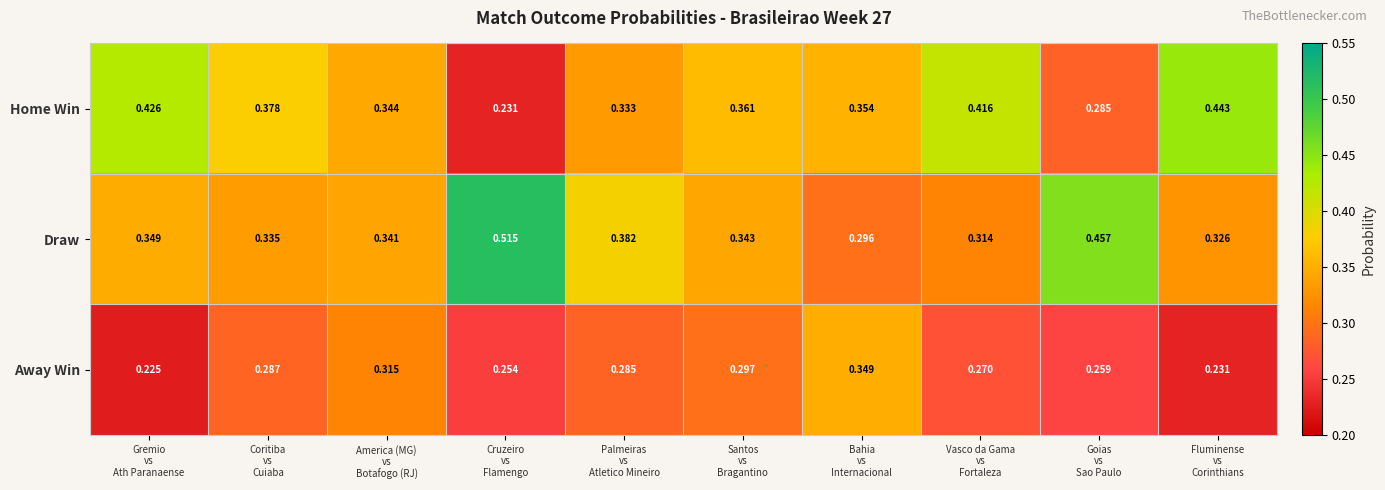

Which series has the largest range (max minus min)?

Draw